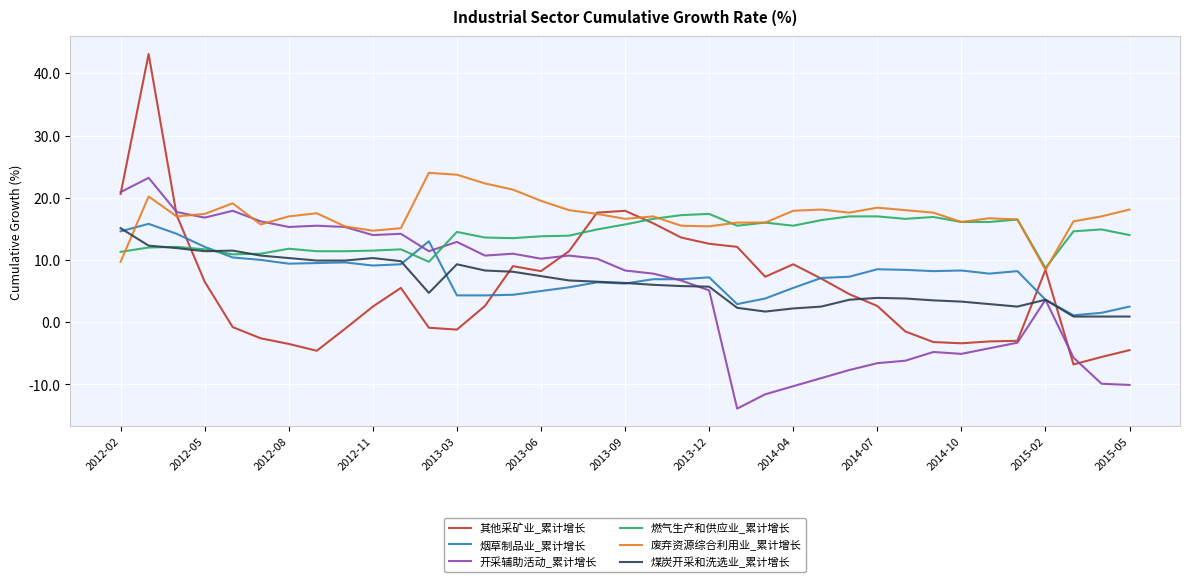

Which series ends up on top after the final intersection of 烟草制品业_累计增长 and 其他采矿业_累计增长?

烟草制品业_累计增长